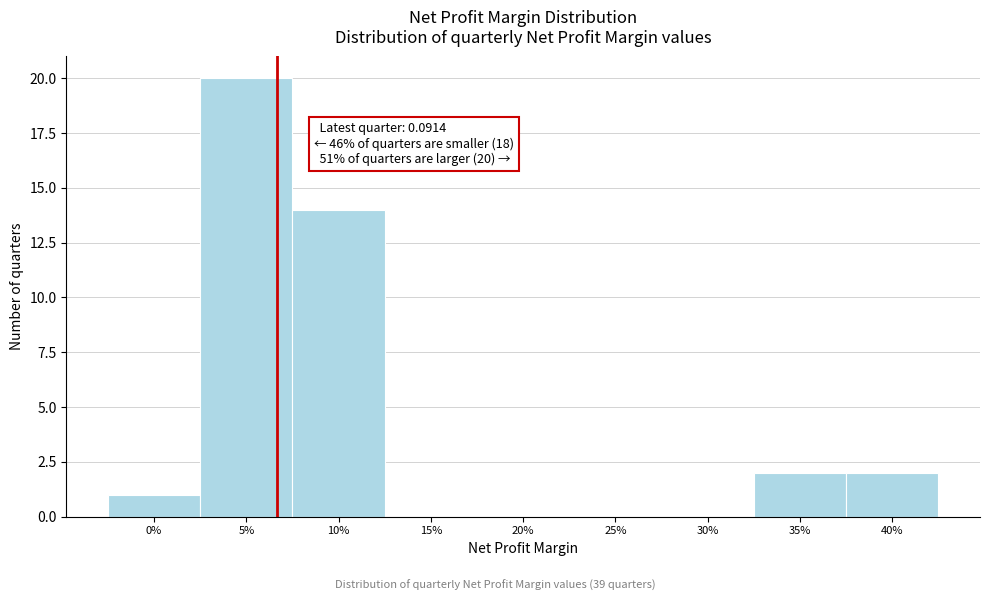

Reading left to right, list all the values displayed in this chart.

0%=1	5%=20	10%=14	15%=0	20%=0	25%=0	30%=0	35%=2	40%=2